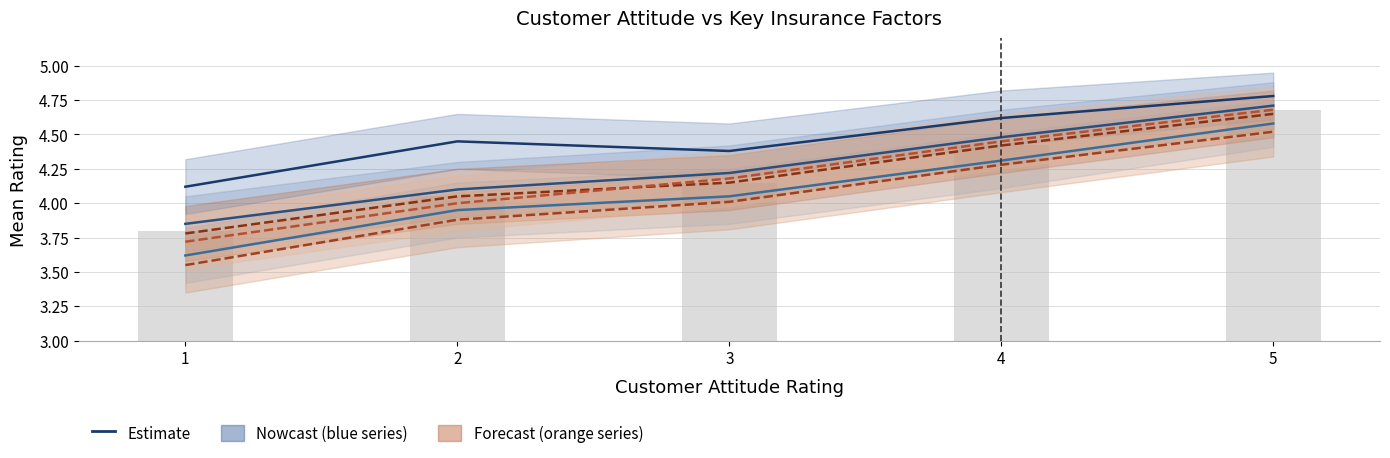

Reading left to right, what are all the values shown in this chart?

Customization as per Requirement: 4.1	4.5	4.4	4.6	4.8
Reasonable Coverage: 3.9	4.1	4.2	4.5	4.7
Right Premium Amount: 3.6	4.0	4.0	4.3	4.6
Automatic Payments (Auto-debit): 3.8	4.0	4.2	4.4	4.7
Lower premium amount: 3.5	3.9	4.0	4.3	4.5
Risk coverage: 3.7	4.0	4.2	4.5	4.7